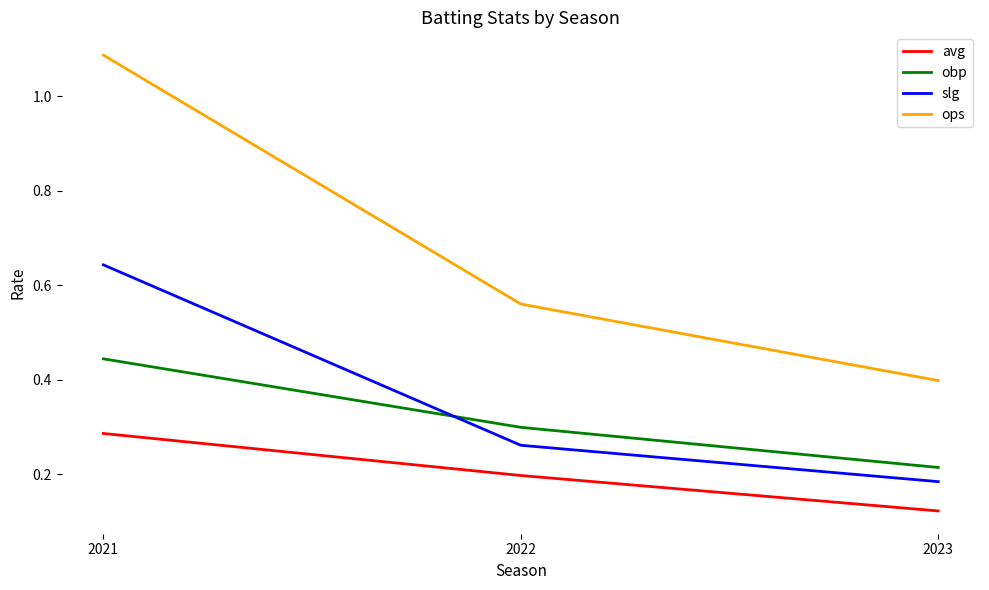

True or false: ops has a value of 0.2 at 2022.

False